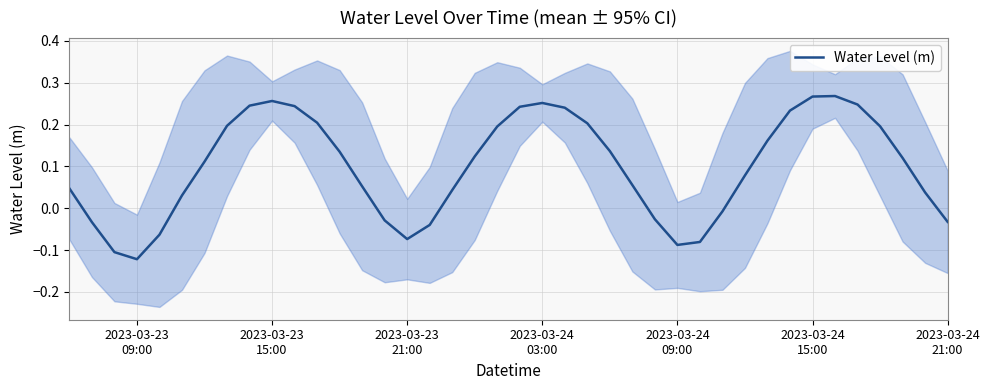

What is the greatest value displayed?

0.3